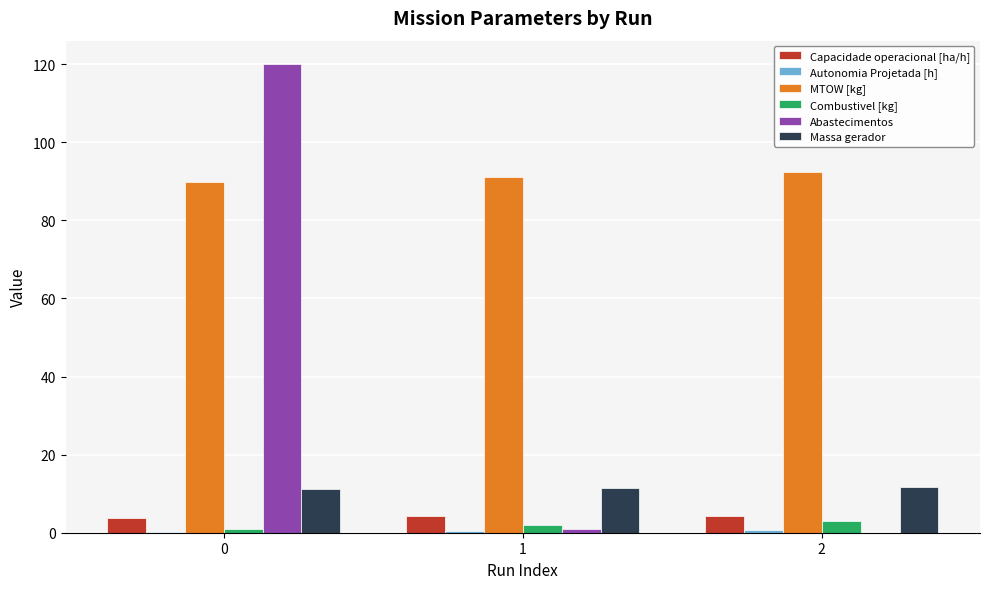

Which series has the largest total across all categories?

MTOW [kg]